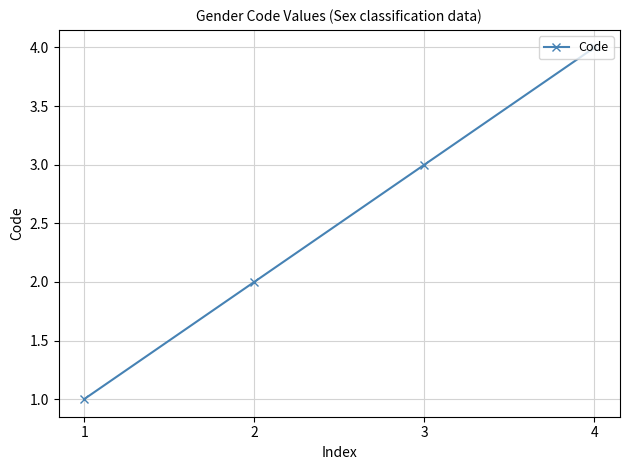

What is the difference between the values at 4 and 1?

3